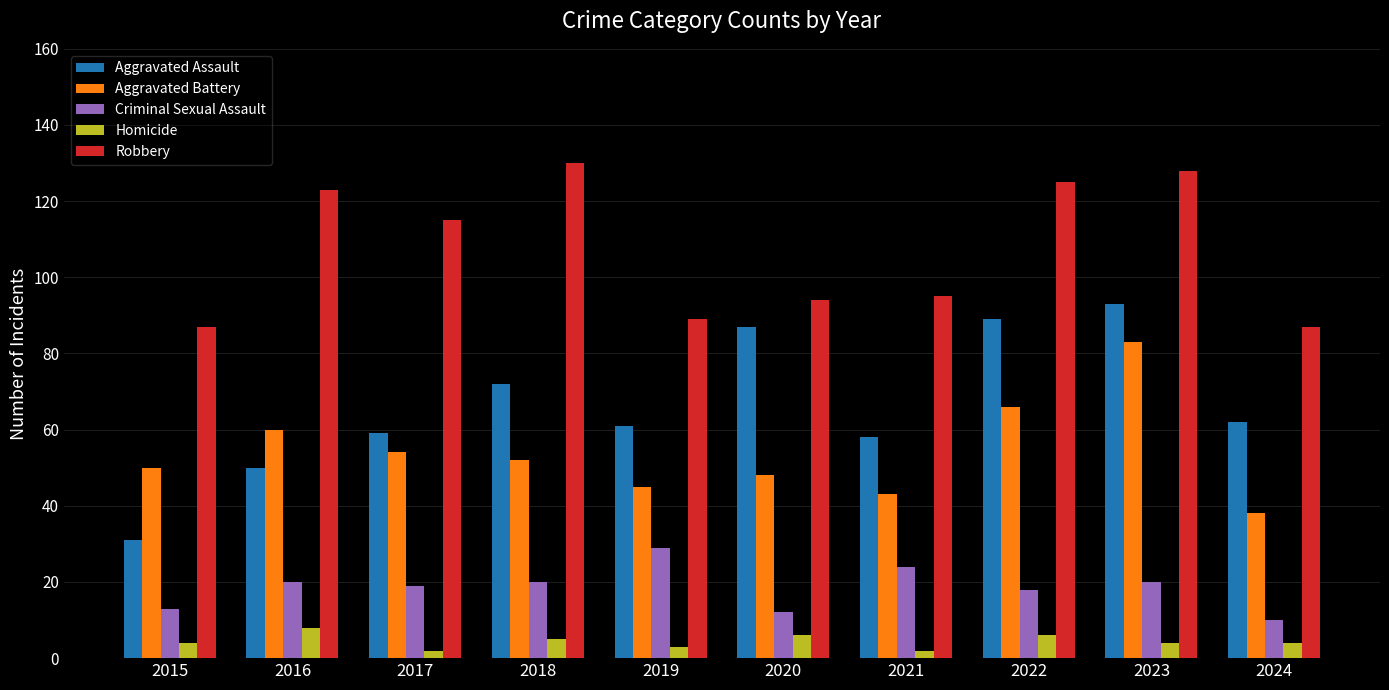

Is it true that Aggravated Assault equals 87 at 2020?

True